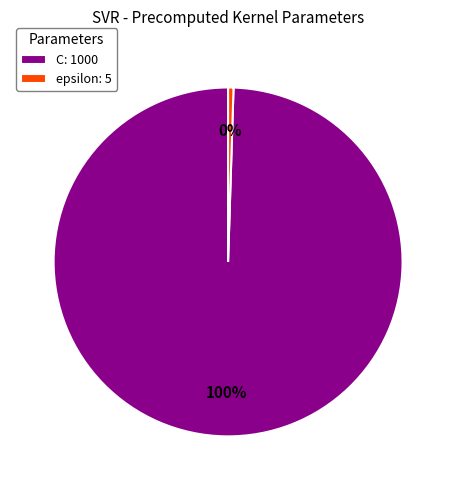

To the nearest percent, what is the average slice percentage?

50%